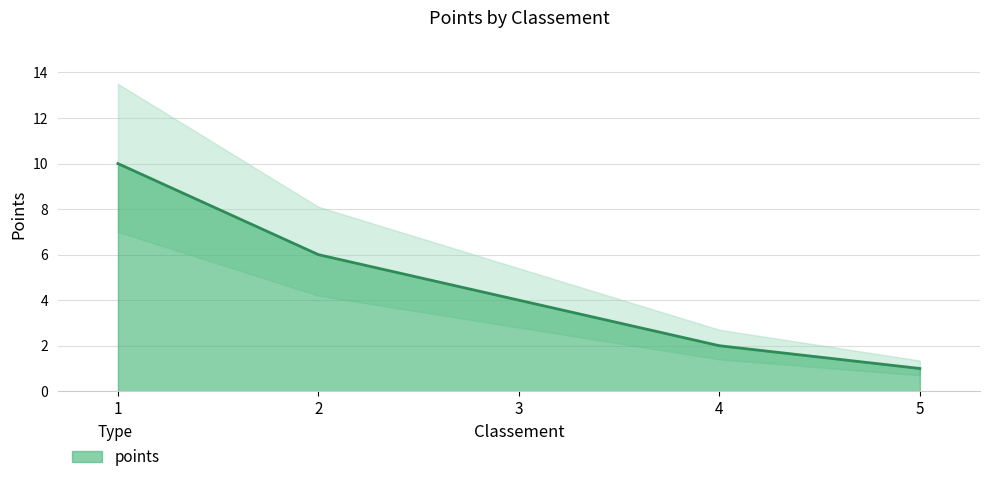

What is the value of the 2nd point from the left?

6